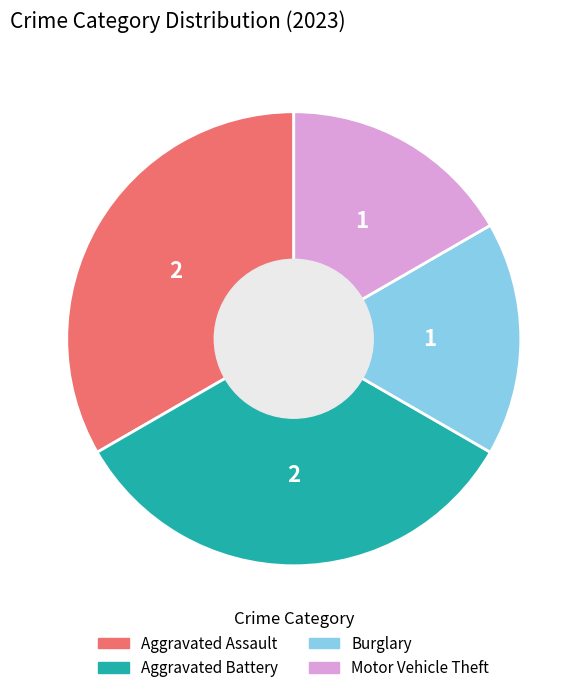

Does any single category account for the majority?

No